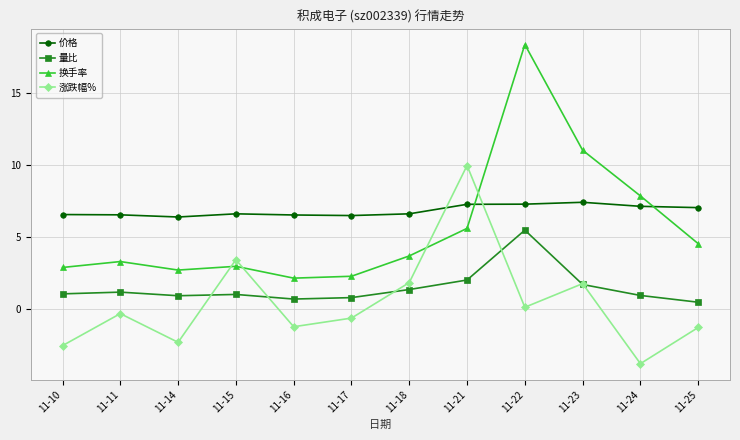

Is it true that 价格 equals 4.9 at 11-24?

False